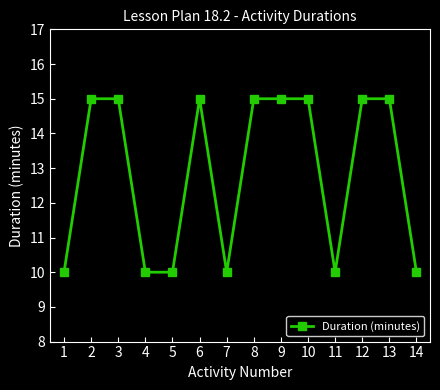

Reading left to right, what are all the values shown in this chart?

1=10	2=15	3=15	4=10	5=10	6=15	7=10	8=15	9=15	10=15	11=10	12=15	13=15	14=10